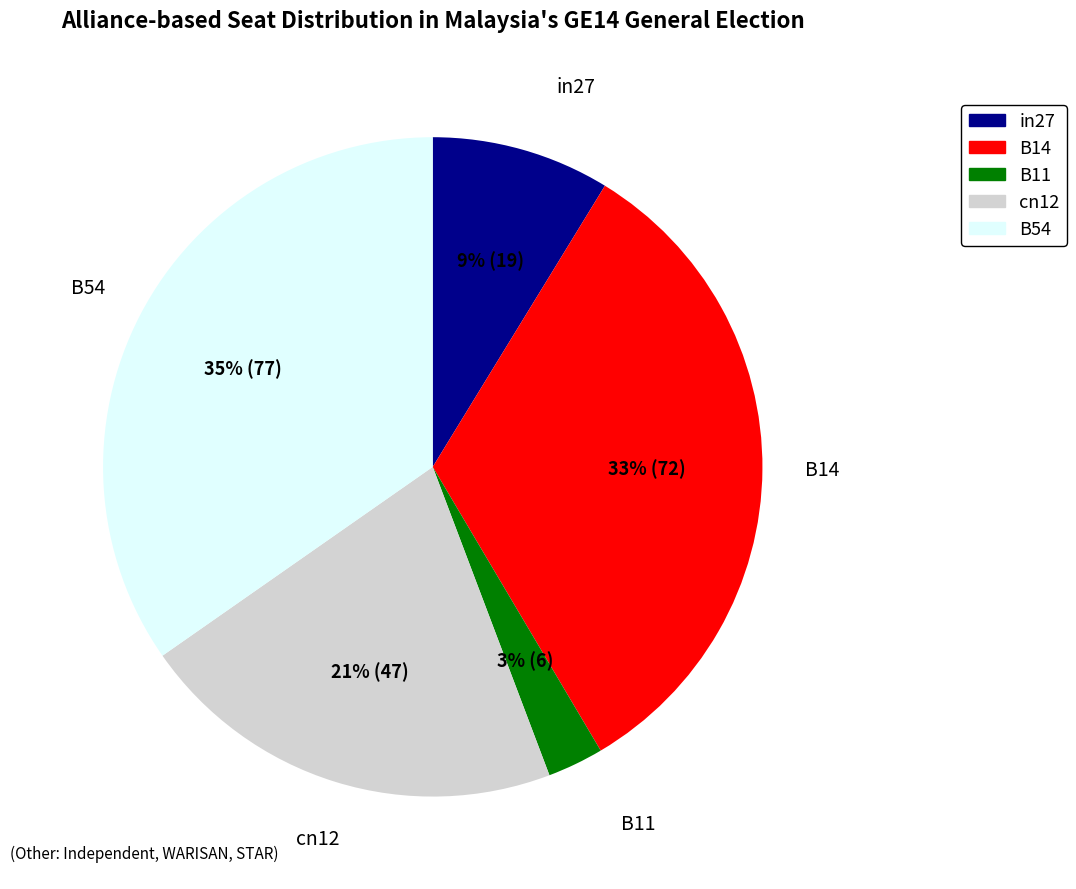

Does B54 account for over 50% of the chart?

No